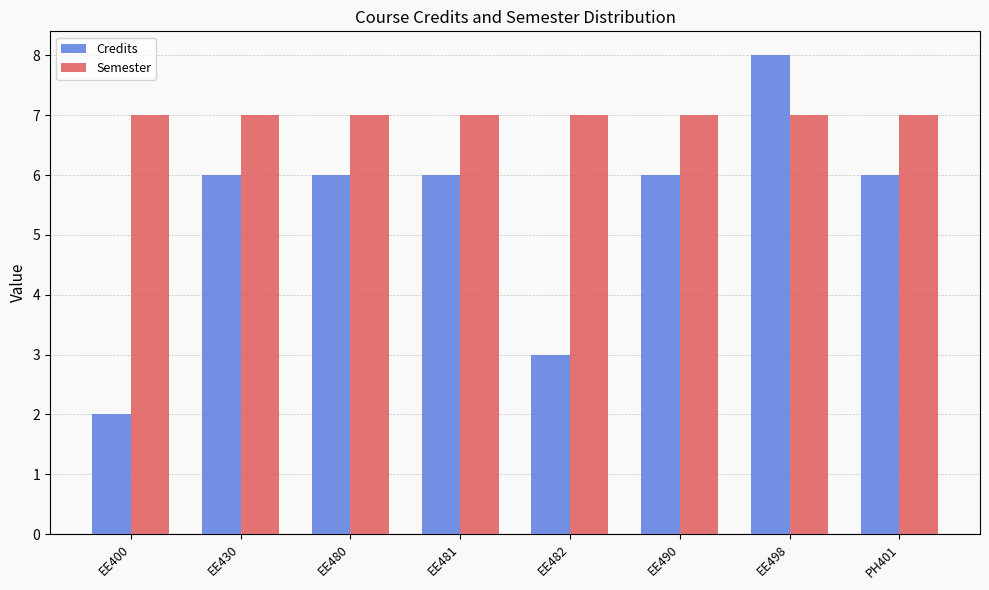

What is the sum of the Semester values at EE400 and EE498?

14